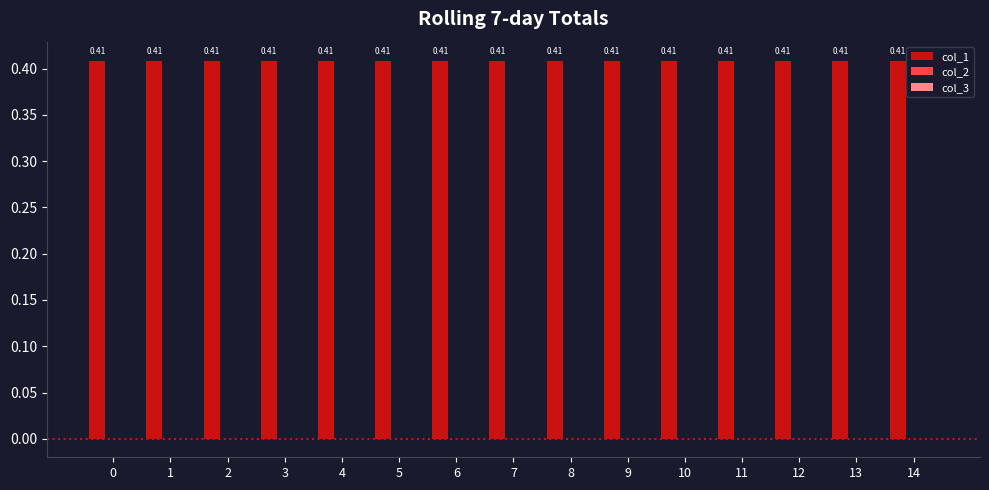

Rank the categories by col_1 value from lowest to highest.

0, 1, 2, 3, 4, 5, 6, 7, 8, 9, 10, 11, 12, 13, 14